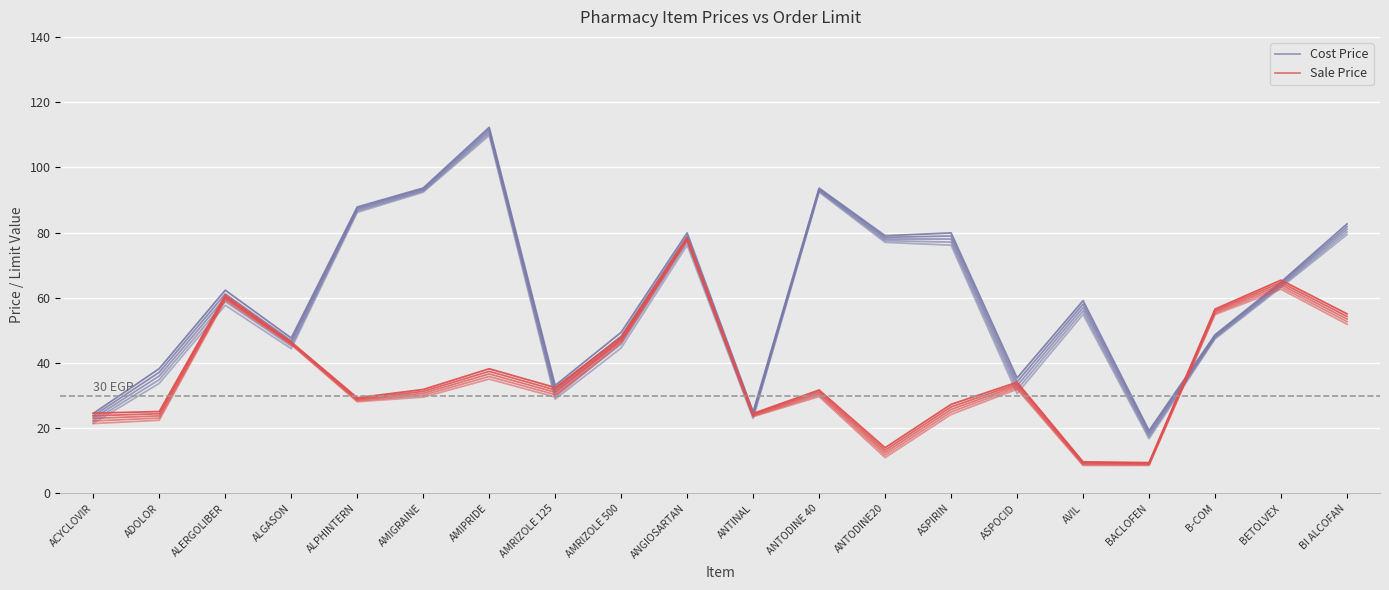

At how many categories does at least one series exceed 35?

15